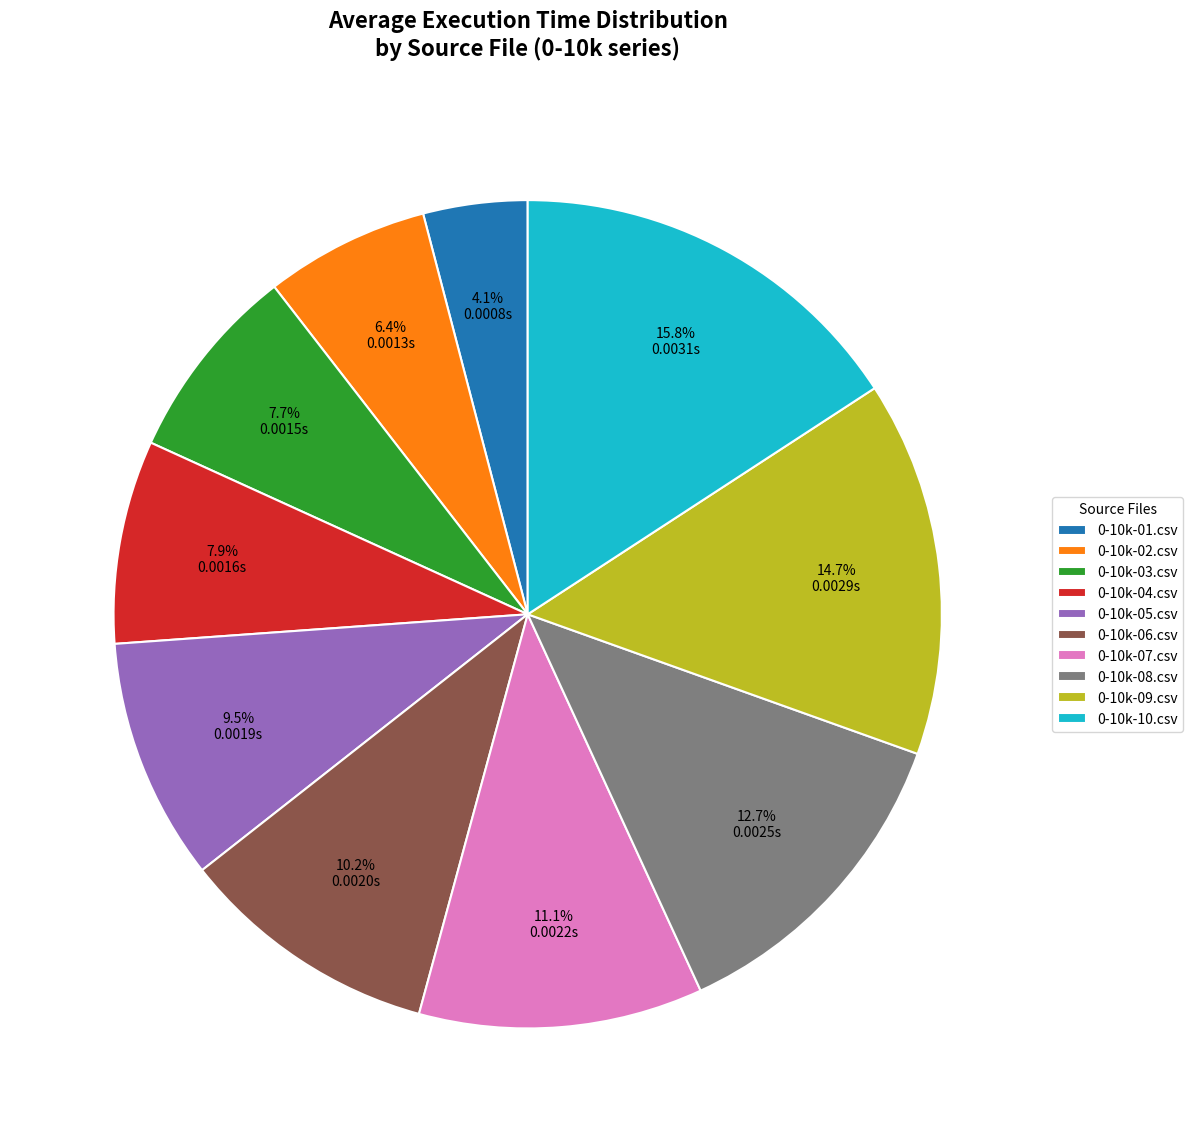

Does 0-10k-10.csv represent more than half of the total?

No